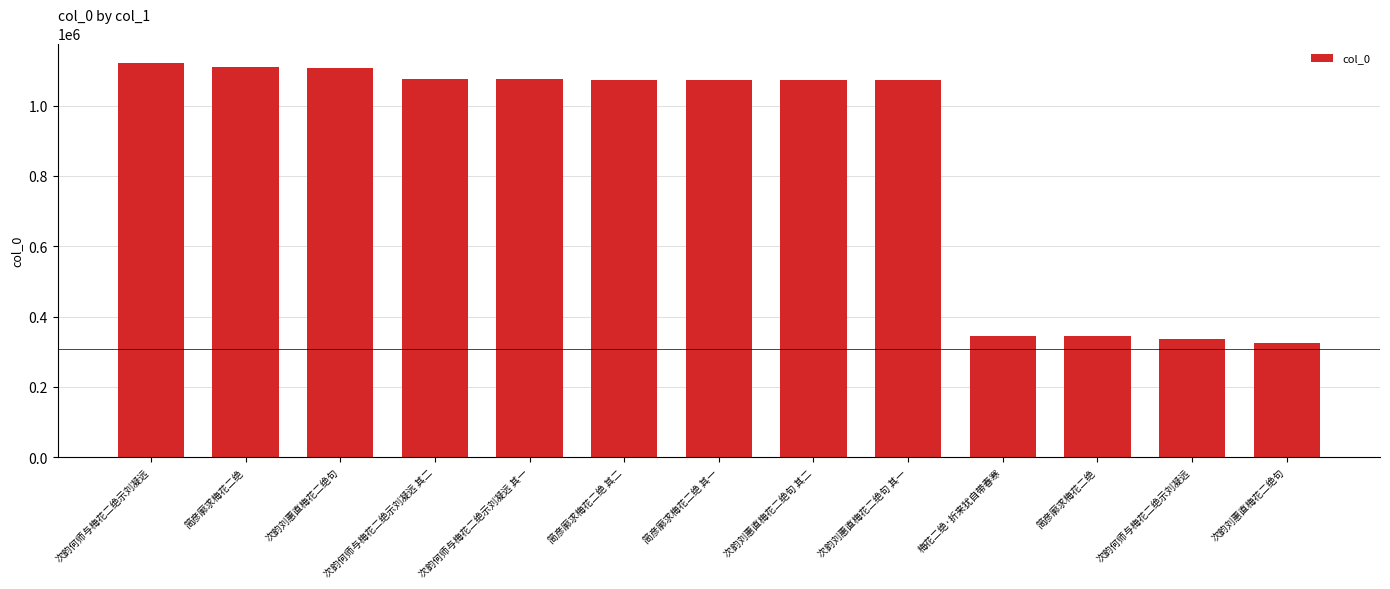

Is it true that the value at 梅花二绝·折来犹自带春寒 is 152442?

False